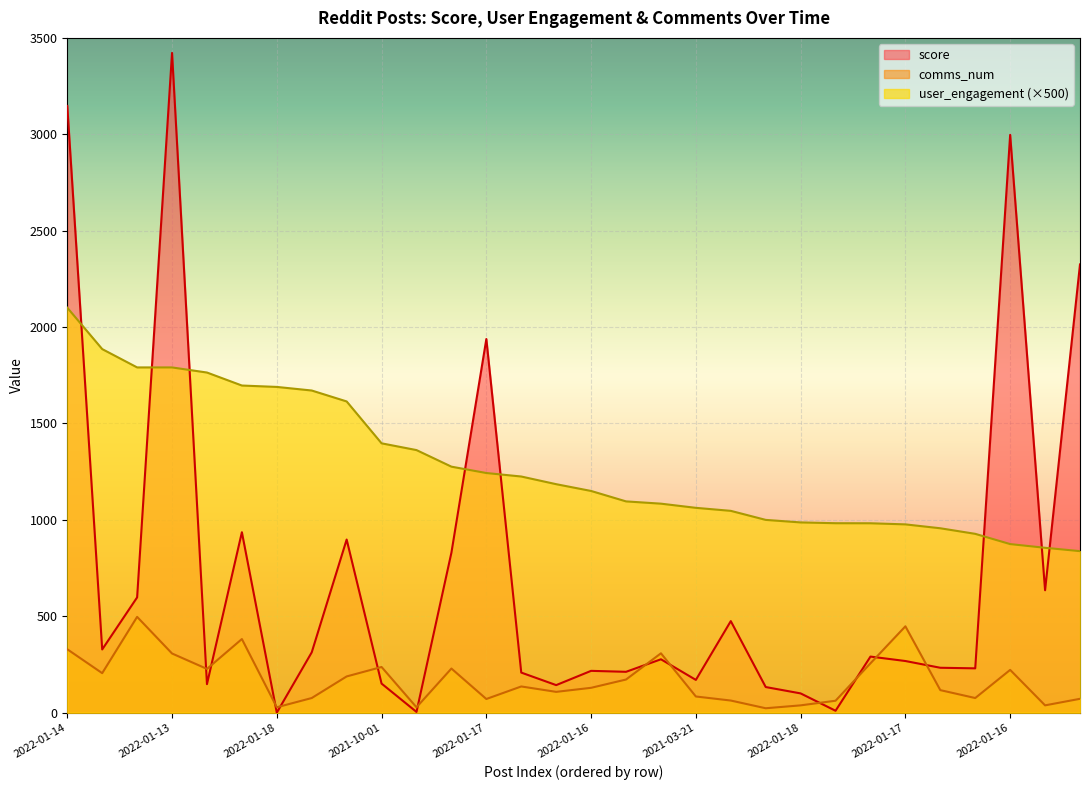

How many values in the user_engagement series are below 1185?

15